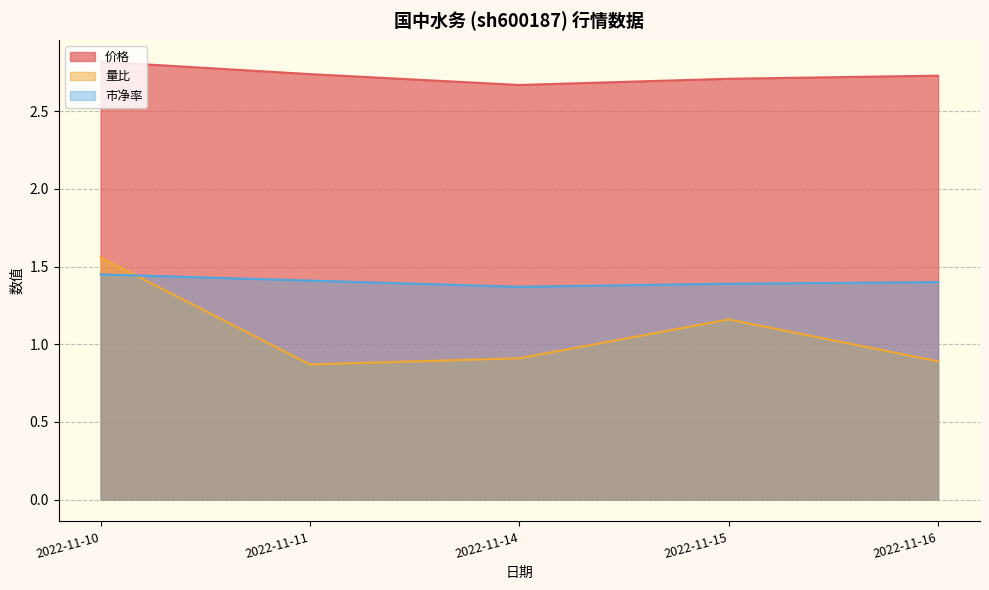

What are all the series names shown in the legend?

价格, 量比, 市净率